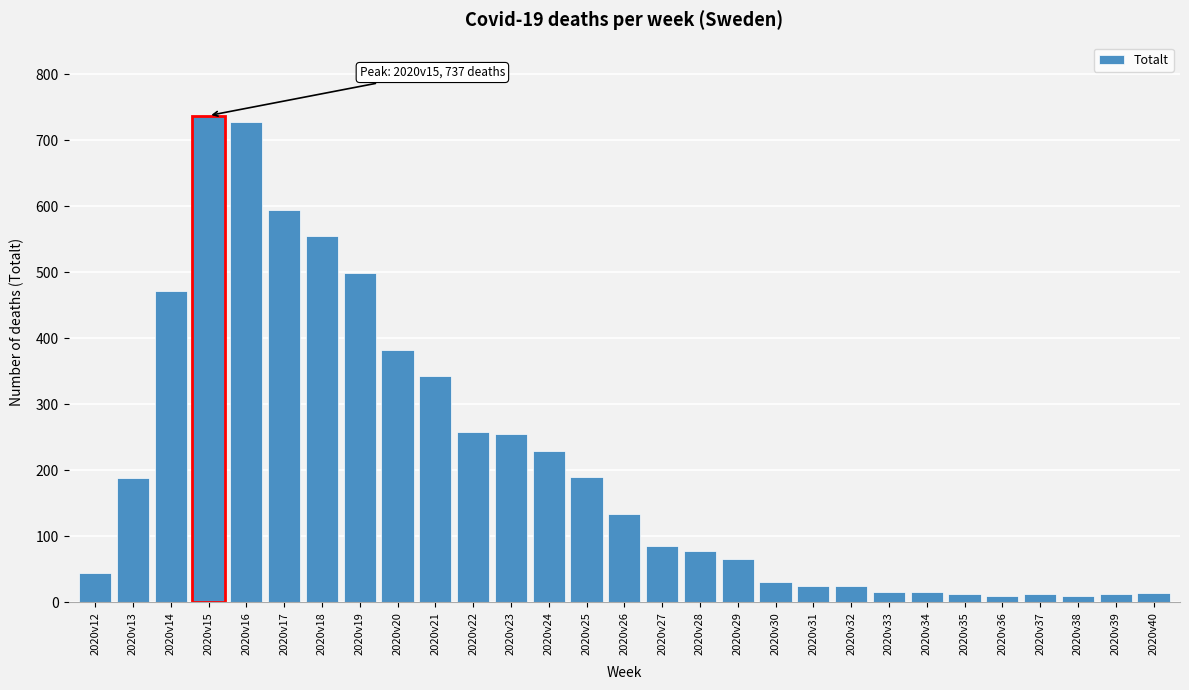

What is the difference between the maximum and minimum values?

728